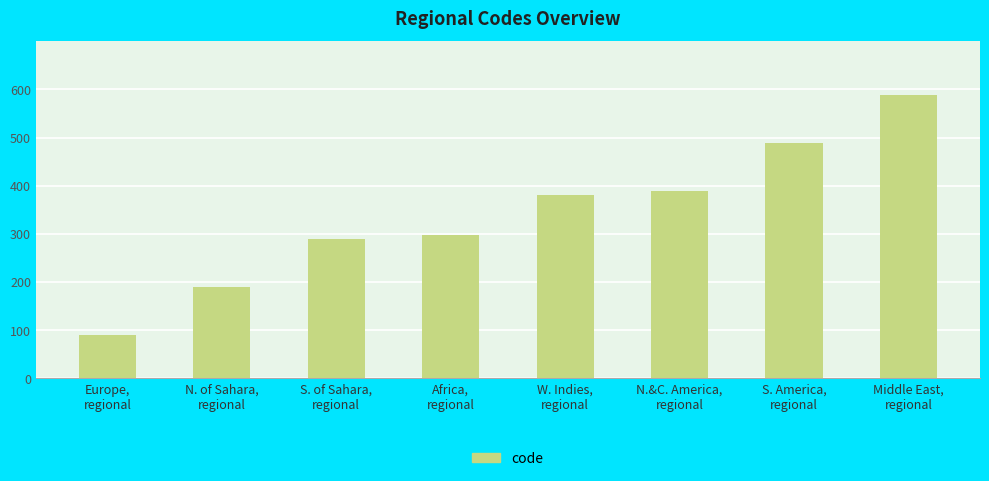

What is the label of the 7th bar from the left?

S. America,
regional